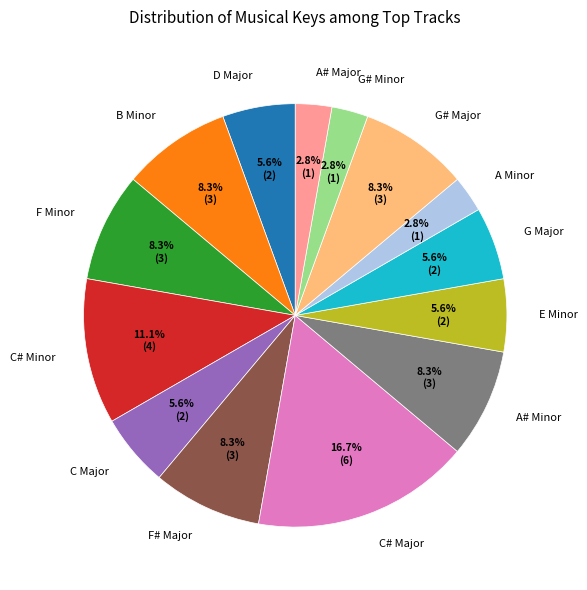

Is it true that B Minor is 8% of the pie?

True